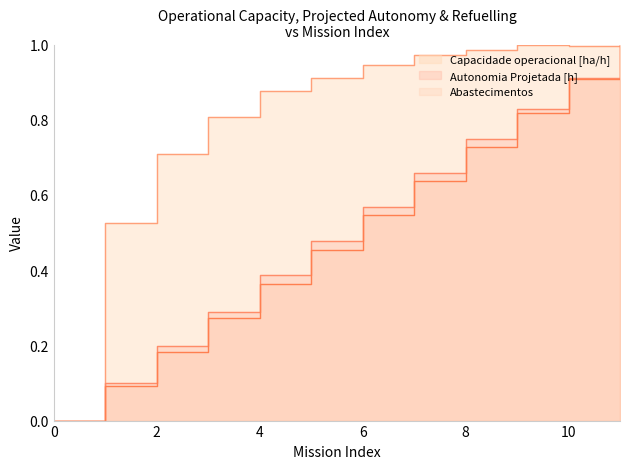

At how many categories does at least one series exceed 0?

11